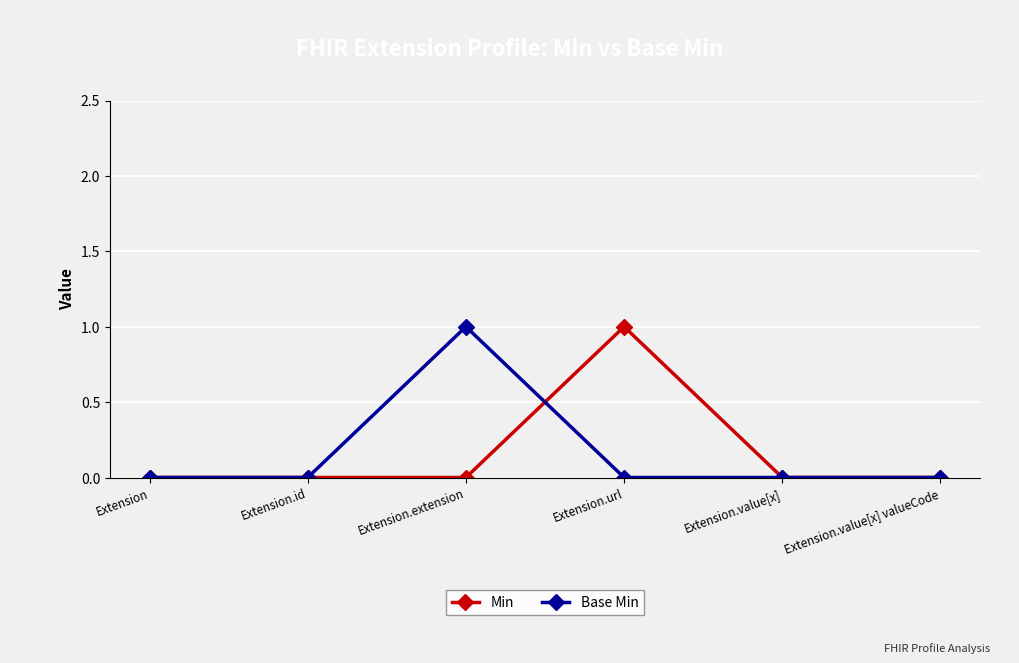

Which series changed the most between Extension.extension and Extension.value[x] valueCode?

Base Min